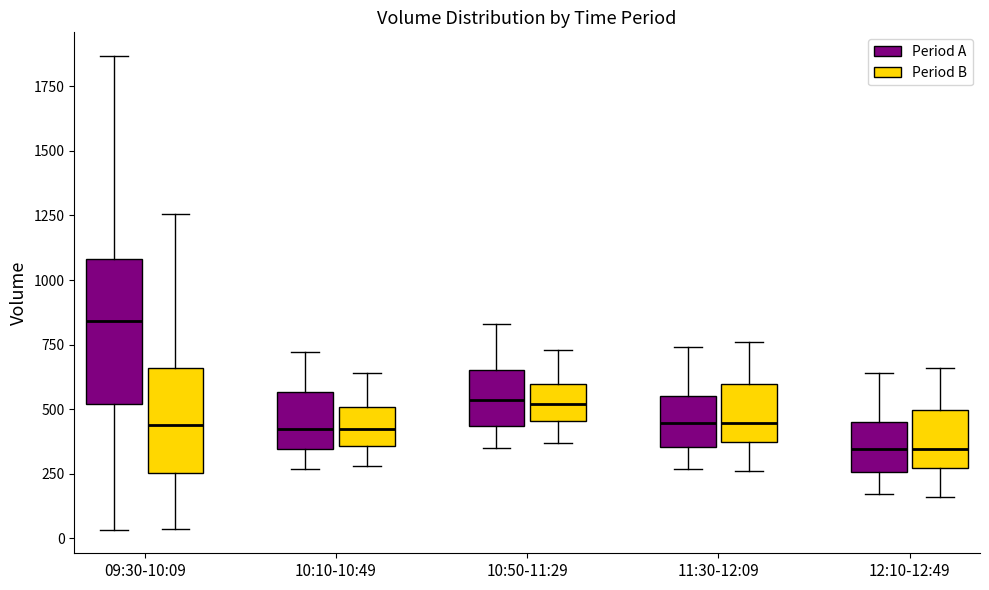

Where is the upper edge of the box for 11:30-12:09 (Period A) on the y-axis? The values are not printed on the chart, so give them approximately, as read against the axis.

550